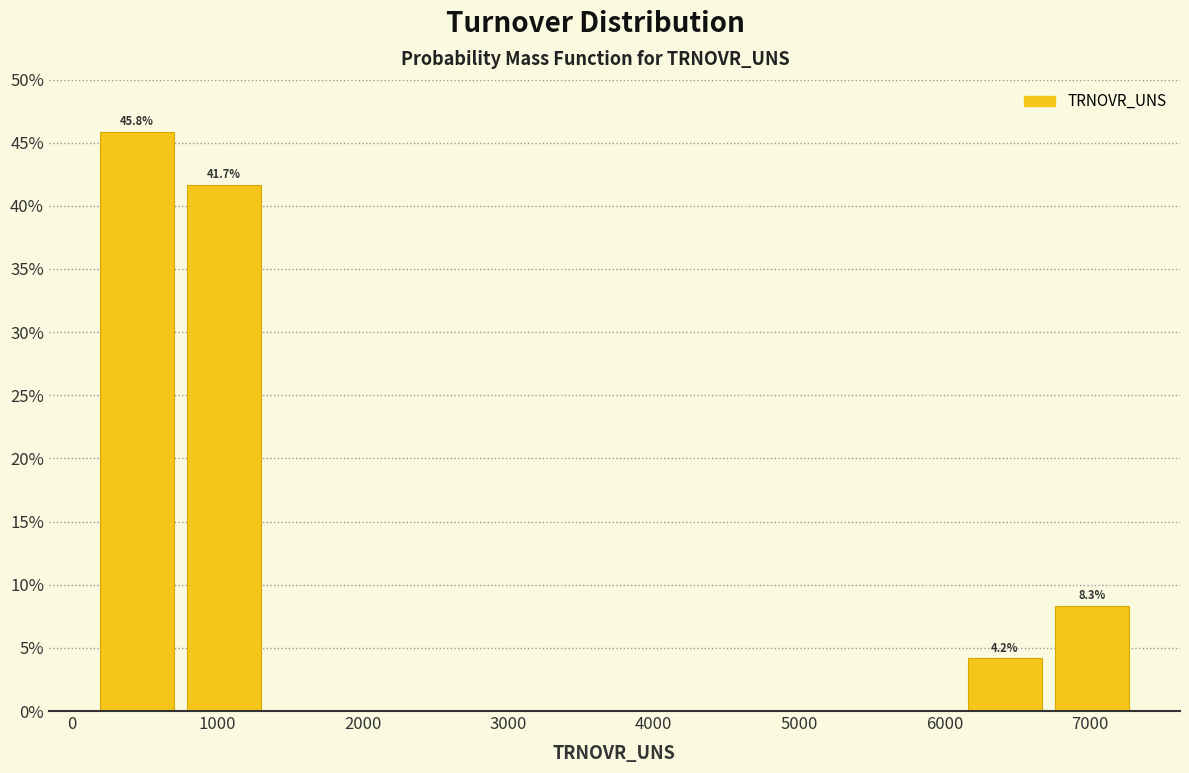

Over which range of the x-axis is the bar tallest?

200 to 700